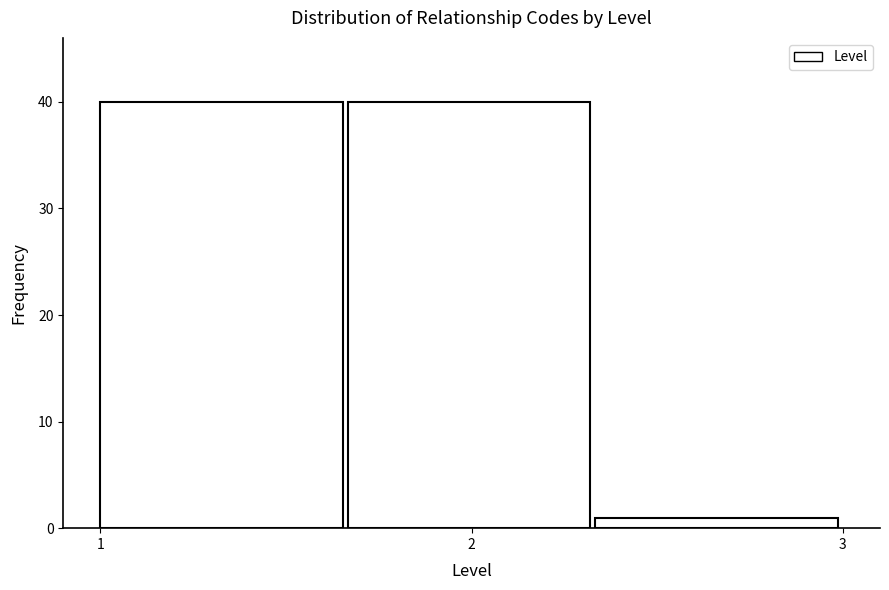

What is the height of the bar covering 1.0 to 1.7 on the x-axis? Neither the bar edges nor the heights are printed on the chart, so give them approximately, as read against the axes.

40